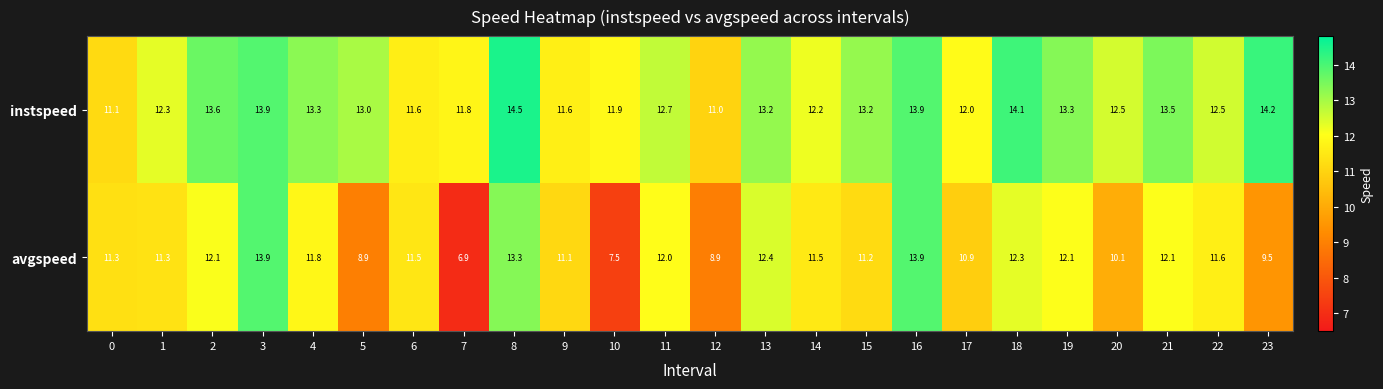

What is the difference between the highest and lowest values at 4?

1.5